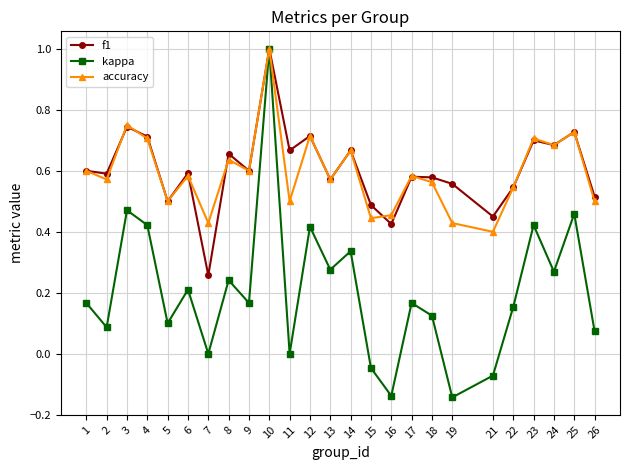

At which label does accuracy reach its minimum?

21